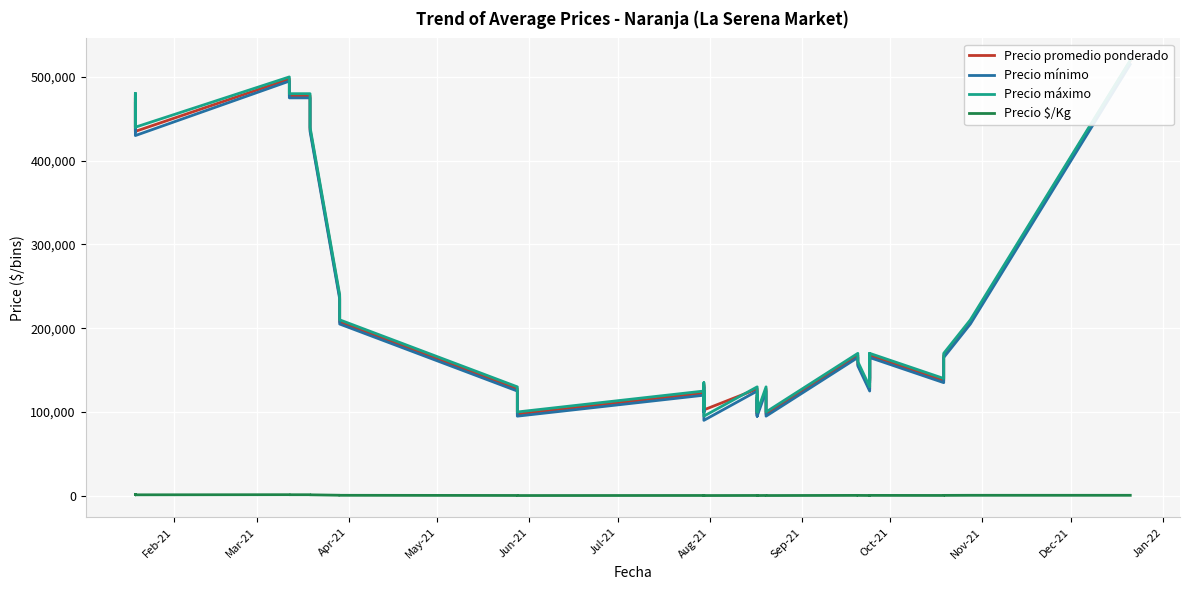

What position from the right is May-21?

33